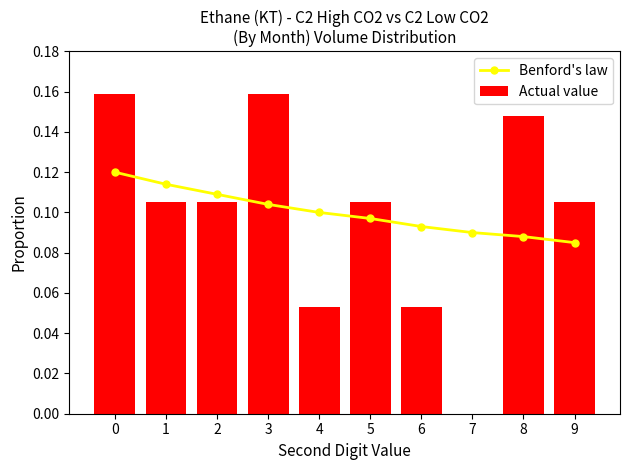

What is the maximum value shown in the chart?

0.2